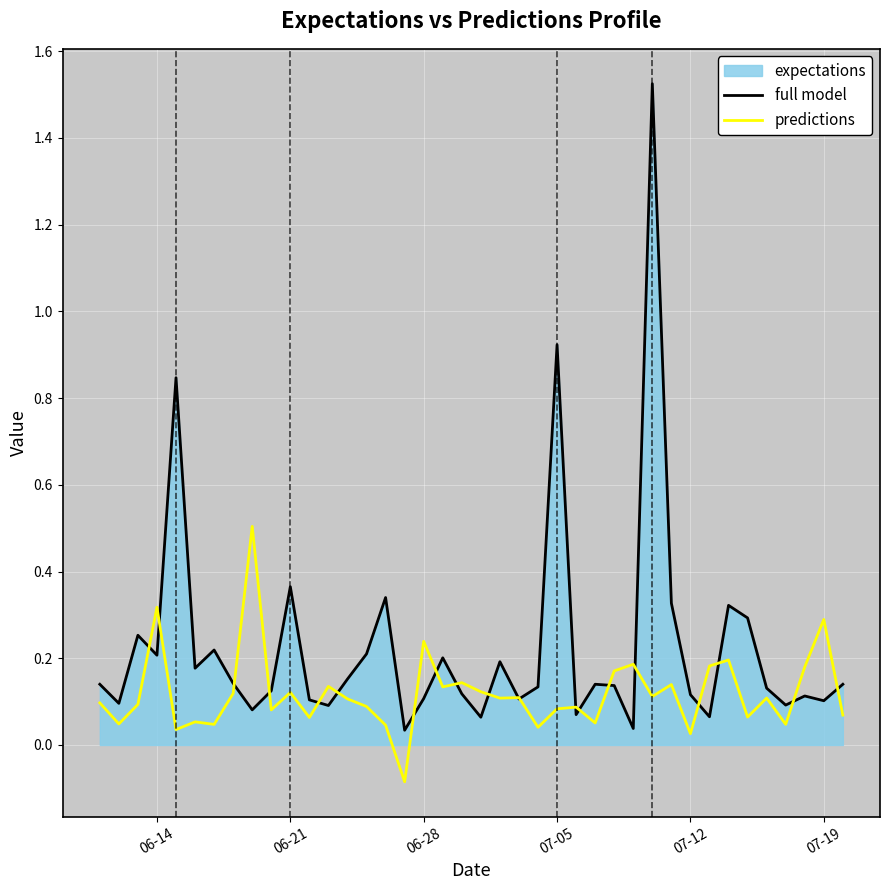

What is the highest value of the predictions series?

0.5